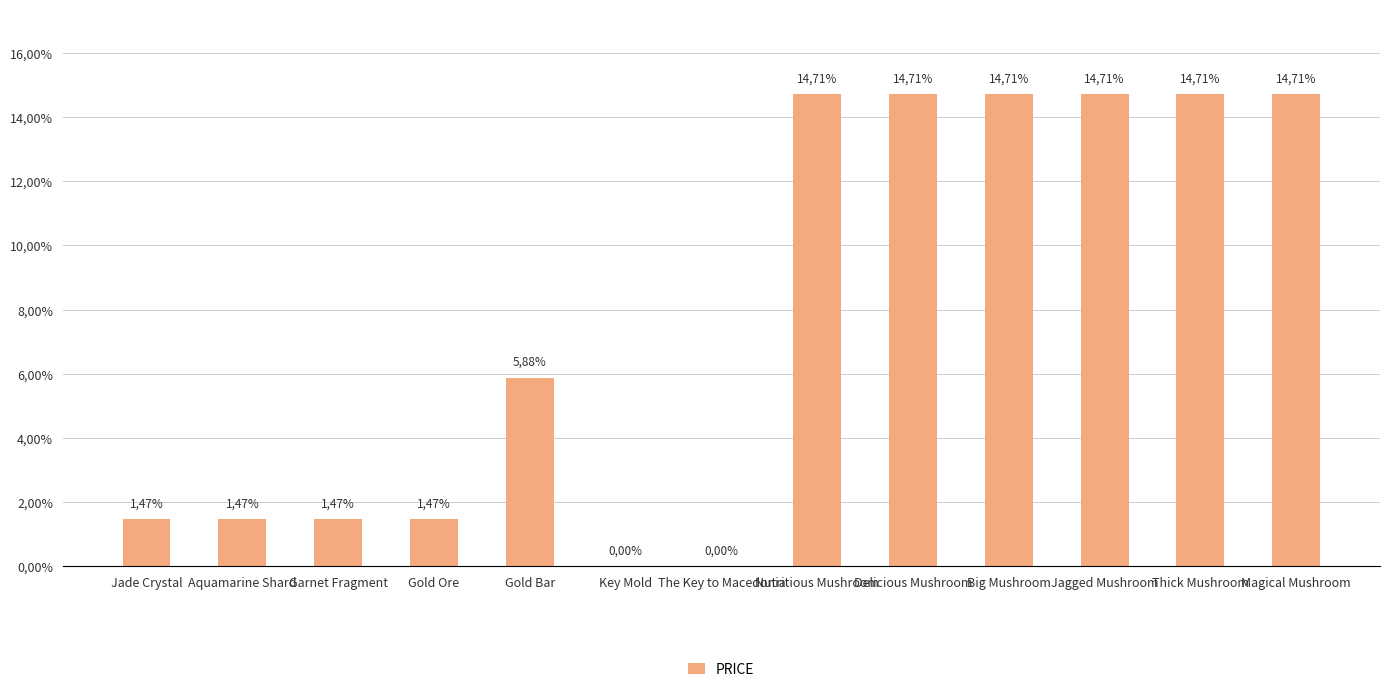

List the labels in order of value, smallest first.

Key Mold, The Key to Macedonia, Jade Crystal, Aquamarine Shard, Garnet Fragment, Gold Ore, Gold Bar, Nutritious Mushroom, Delicious Mushroom, Big Mushroom, Jagged Mushroom, Thick Mushroom, Magical Mushroom